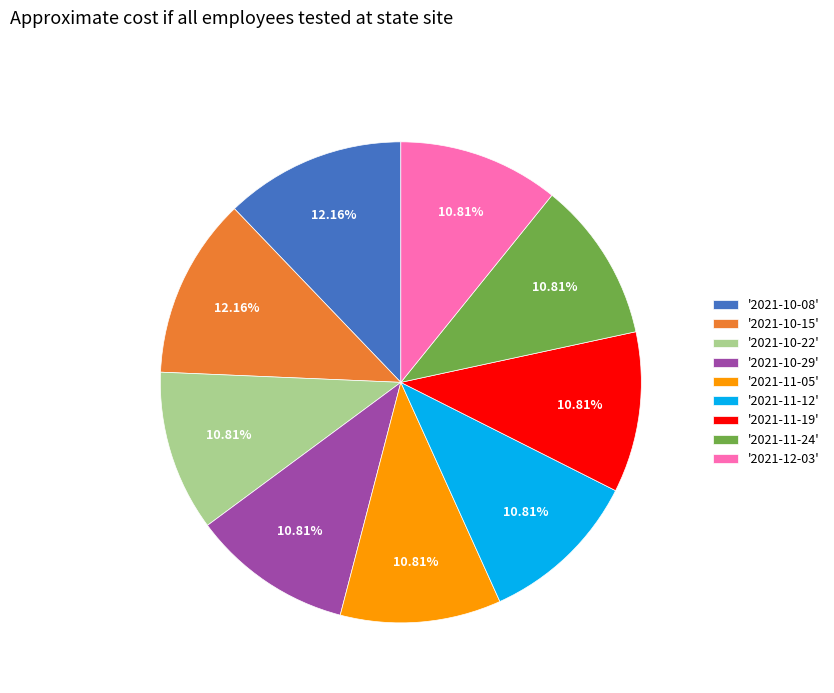

How many slices are in this pie chart?

9